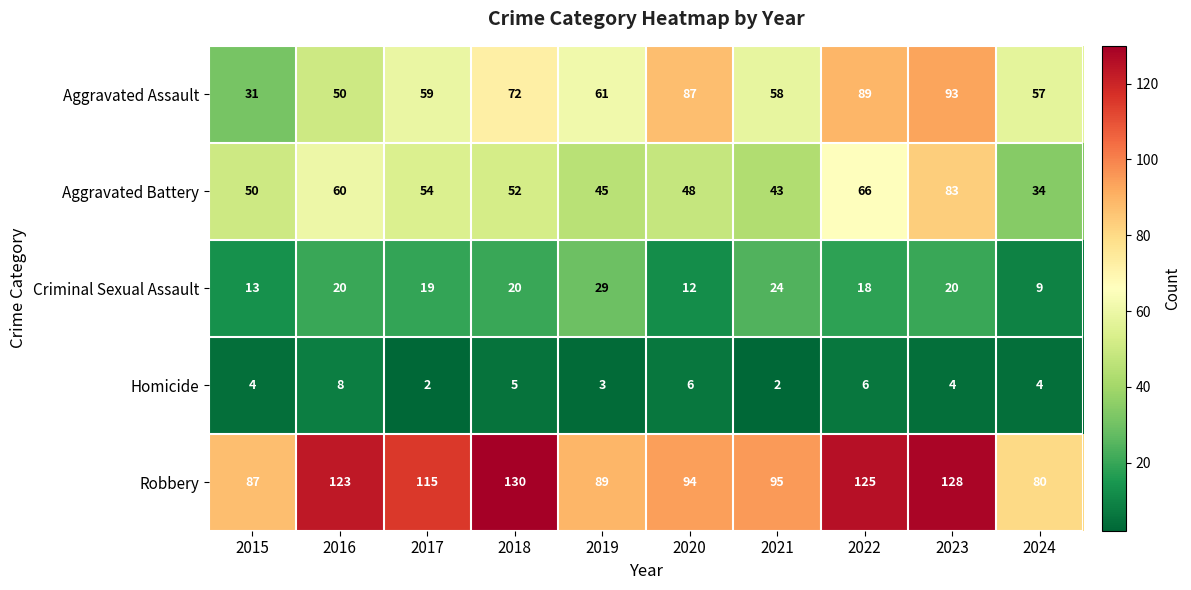

Rank the series by their maximum value, from lowest to highest.

Homicide, Criminal Sexual Assault, Aggravated Battery, Aggravated Assault, Robbery